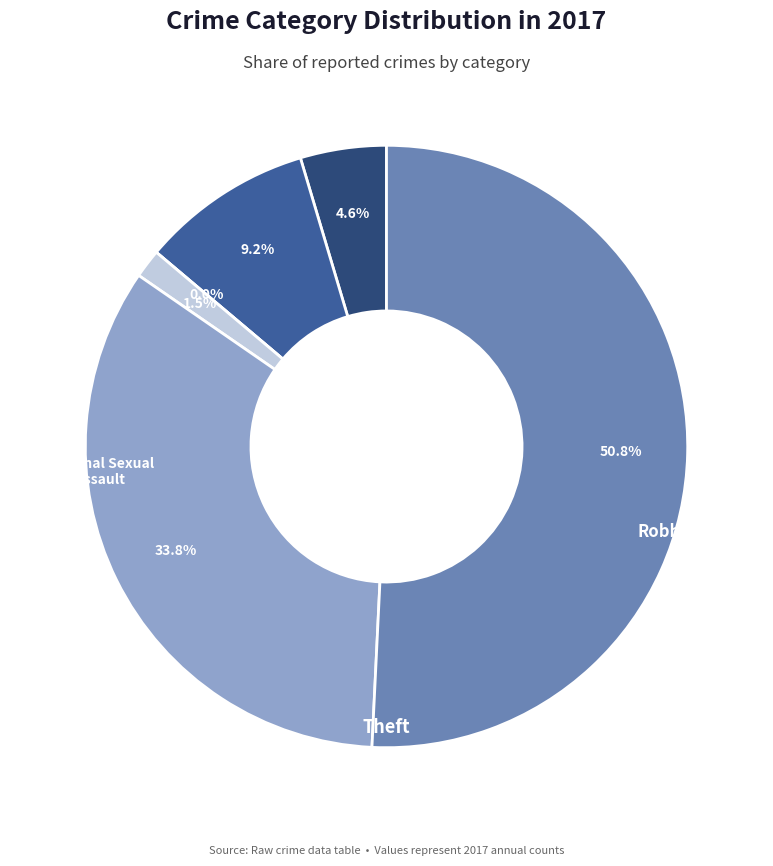

True or false: Aggravated Battery accounts for 9% of the total.

True